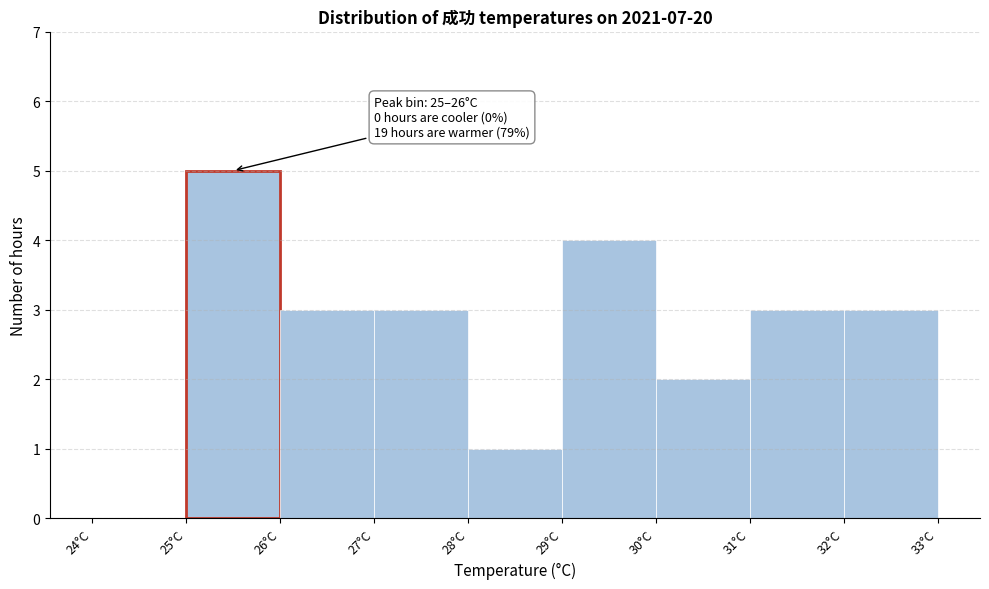

Over which range of the x-axis is the bar tallest?

25 to 26